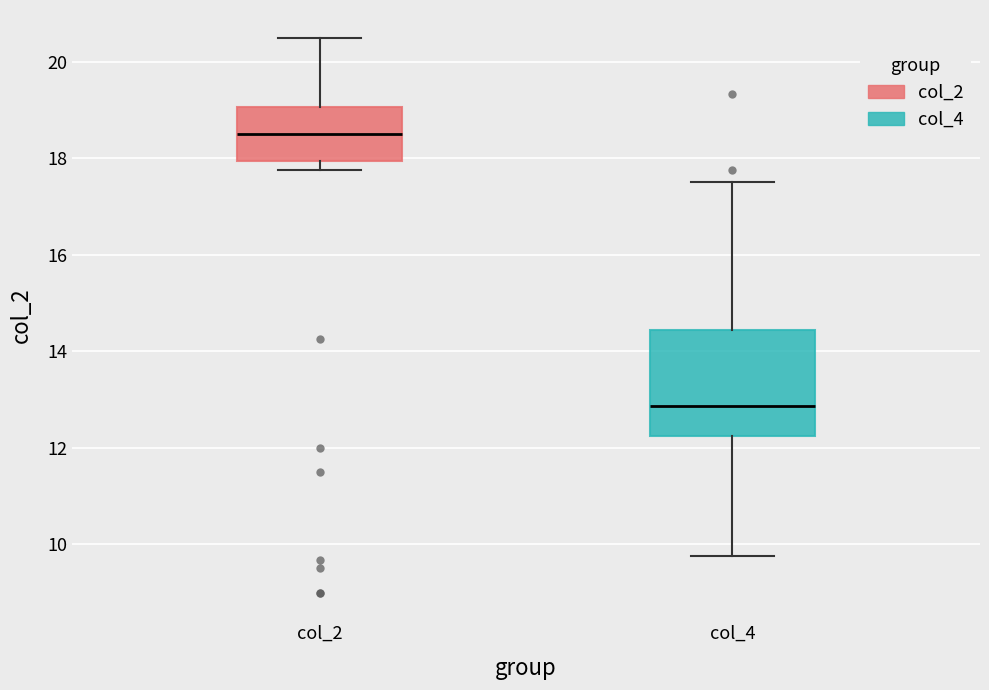

Which box's median line is the lowest?

col_4